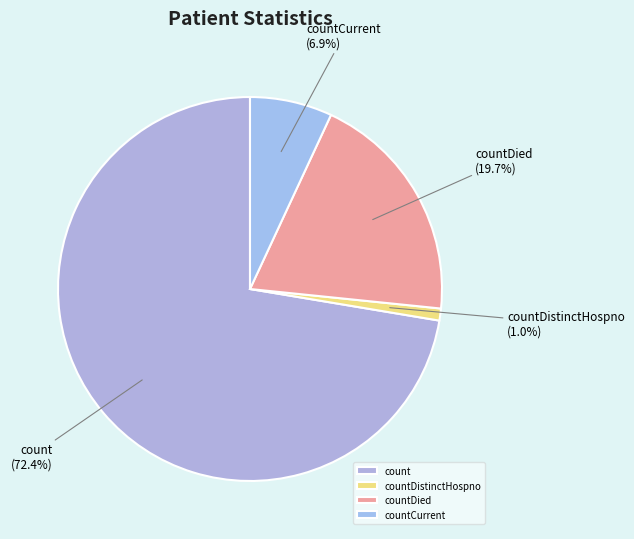

Which slice represents more than half of the pie?

count